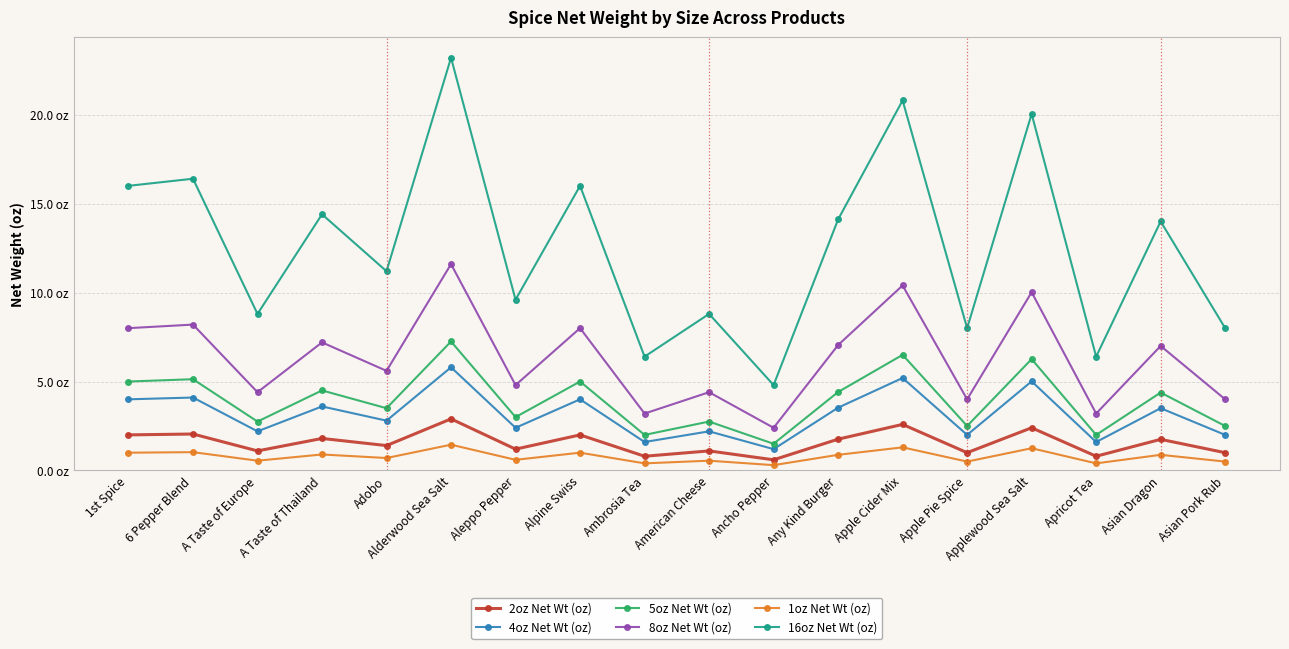

At Ambrosia Tea, list the series in order from largest to smallest.

16oz Net Wt (oz), 8oz Net Wt (oz), 5oz Net Wt (oz), 4oz Net Wt (oz), 2oz Net Wt (oz), 1oz Net Wt (oz)